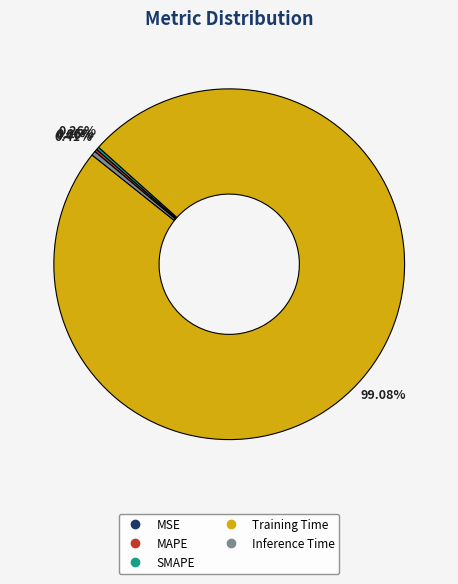

Combined, do Training Time and Inference Time account for over 50%?

Yes